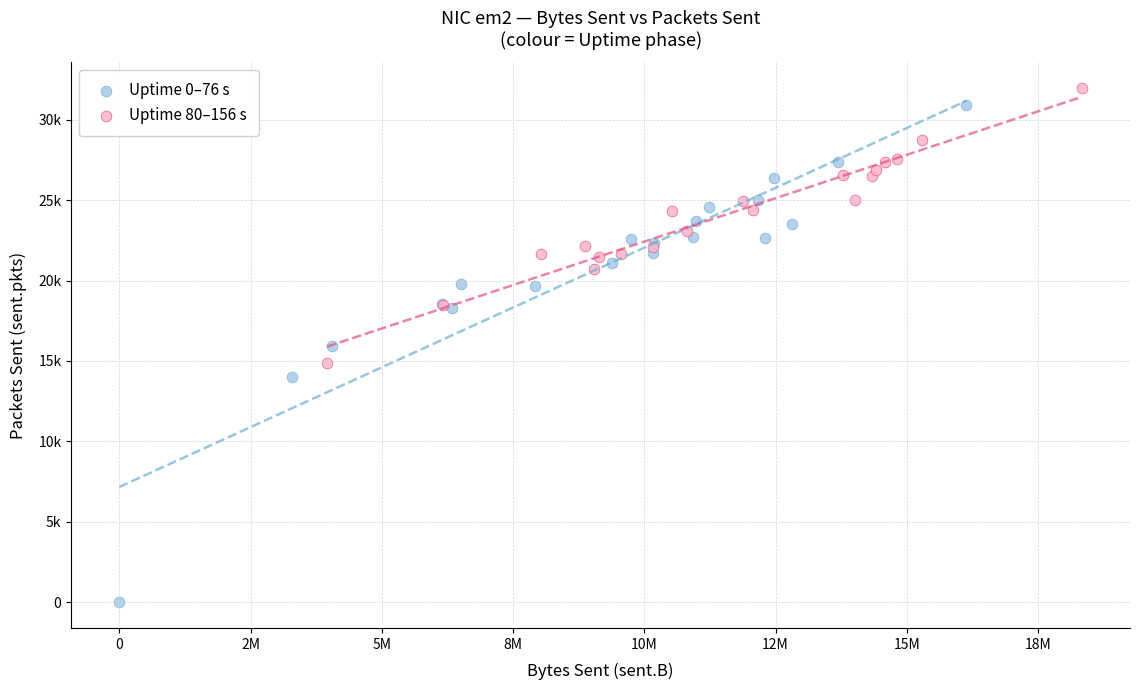

What are all the series names shown in the legend?

Uptime 0–76 s, Uptime 80–156 s